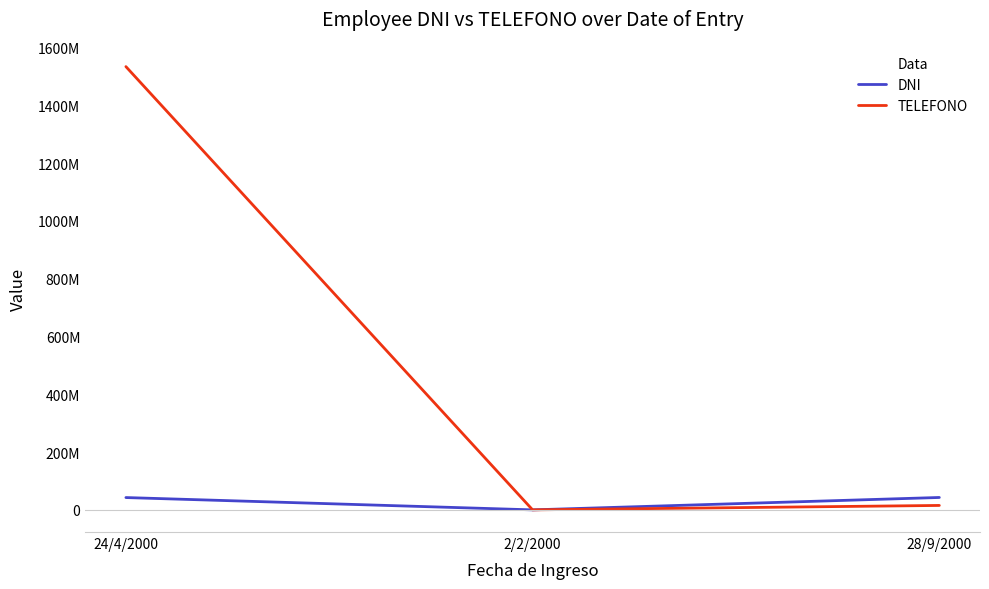

Is this an area chart (filled region under the line)?

No